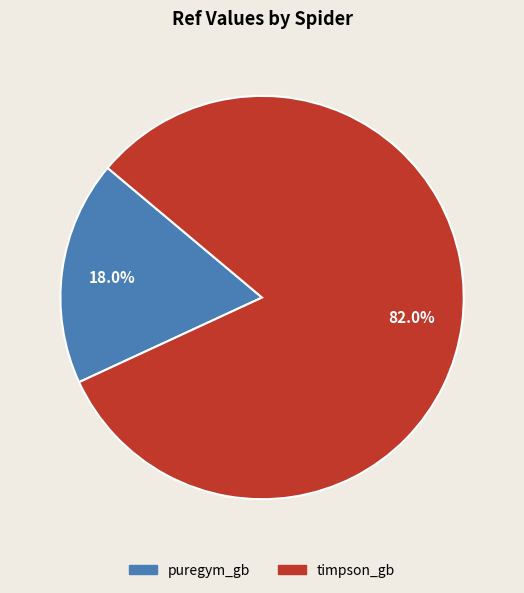

Is timpson_gb the majority of the pie?

Yes